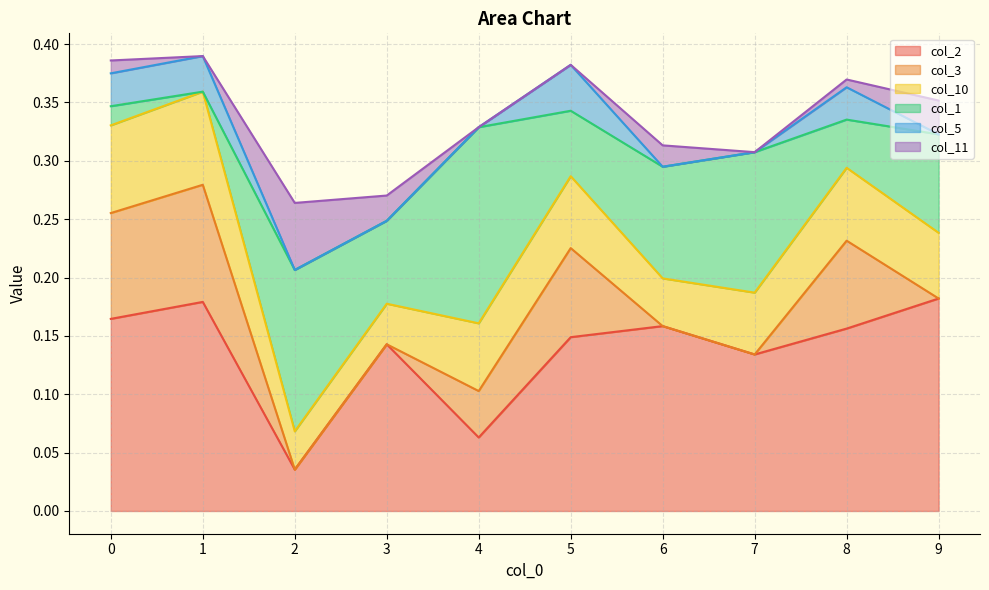

Which series has the largest total across all categories?

col_2